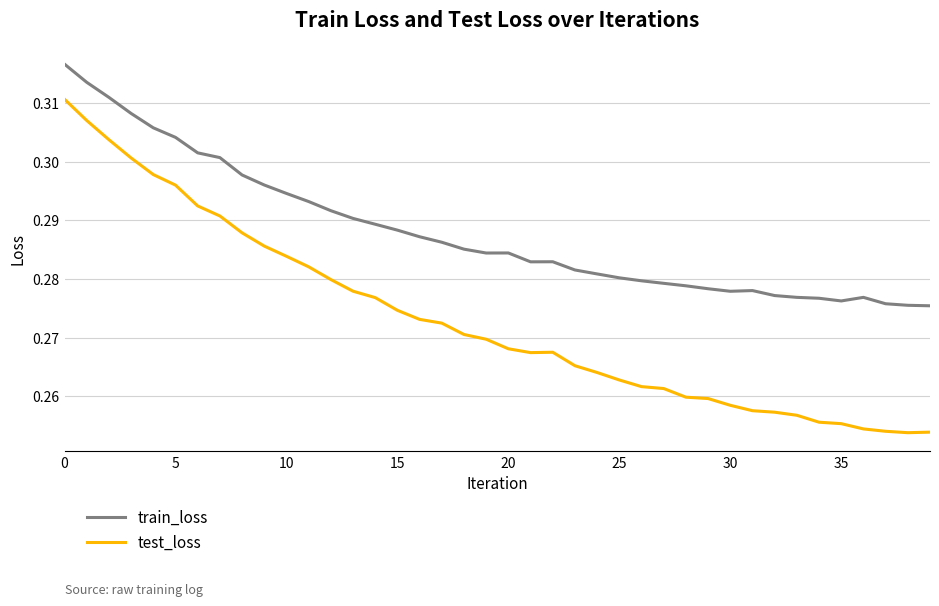

True or false: test_loss and train_loss cross at least once.

False